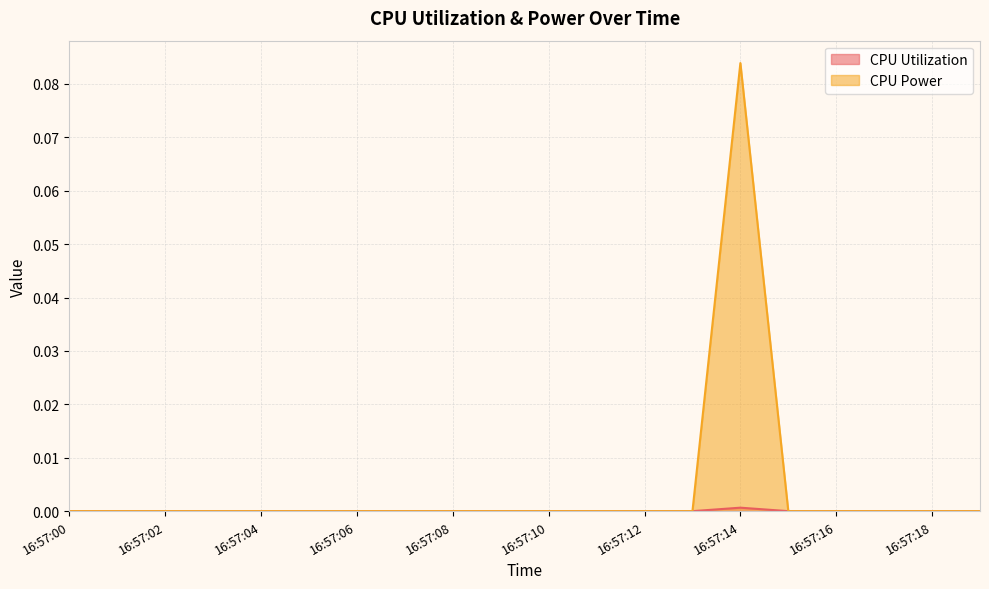

Reading right to left, transcribe all the data shown in this chart.

CPU Utilization: 0.0	0.0	0.0	0.0	0.0	0.0	0.0	0.0	0.0	0.0	0.0	0.0	0.0	0.0	0.0	0.0	0.0	0.0	0.0	0.0
CPU Power: 0.0	0.0	0.0	0.0	0.0	0.1	0.0	0.0	0.0	0.0	0.0	0.0	0.0	0.0	0.0	0.0	0.0	0.0	0.0	0.0